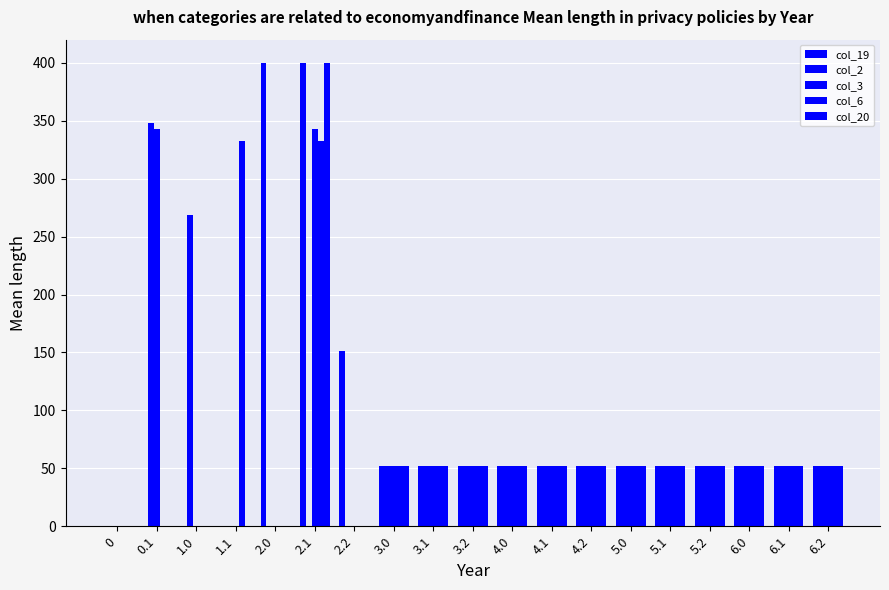

What value does the col_6 series have at 3.2?

52.0